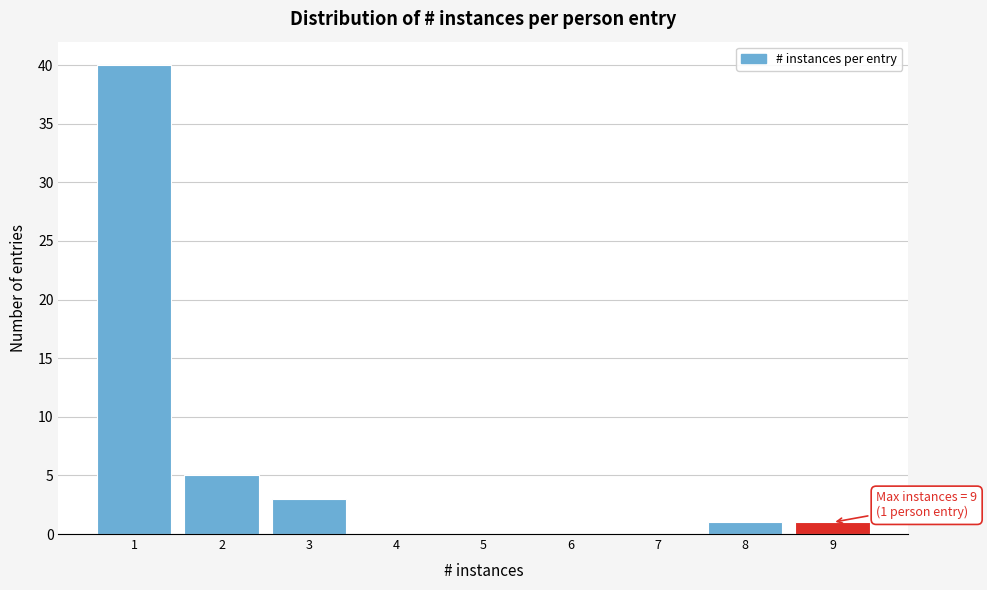

Reading right to left, list all the values displayed in this chart.

9=1	8=1	7=0	6=0	5=0	4=0	3=3	2=5	1=40